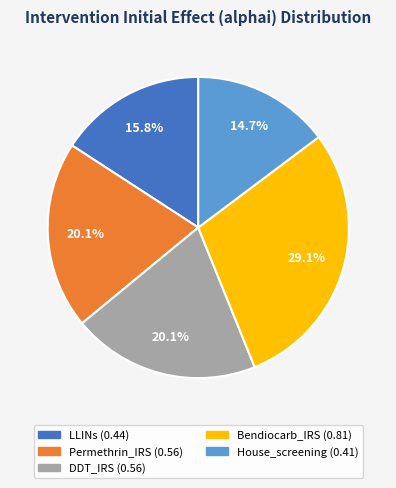

Is there a majority slice in this chart?

No